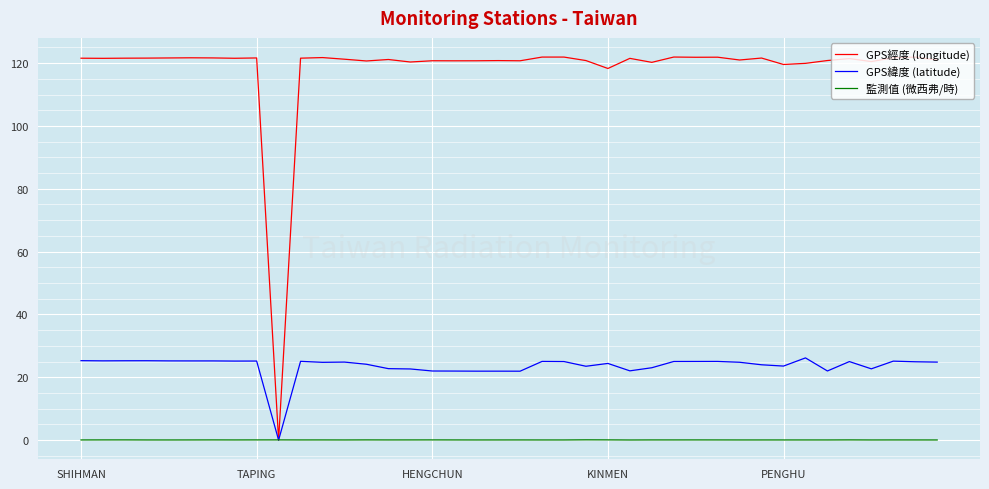

Does the chart display data point markers on the line(s)?

No